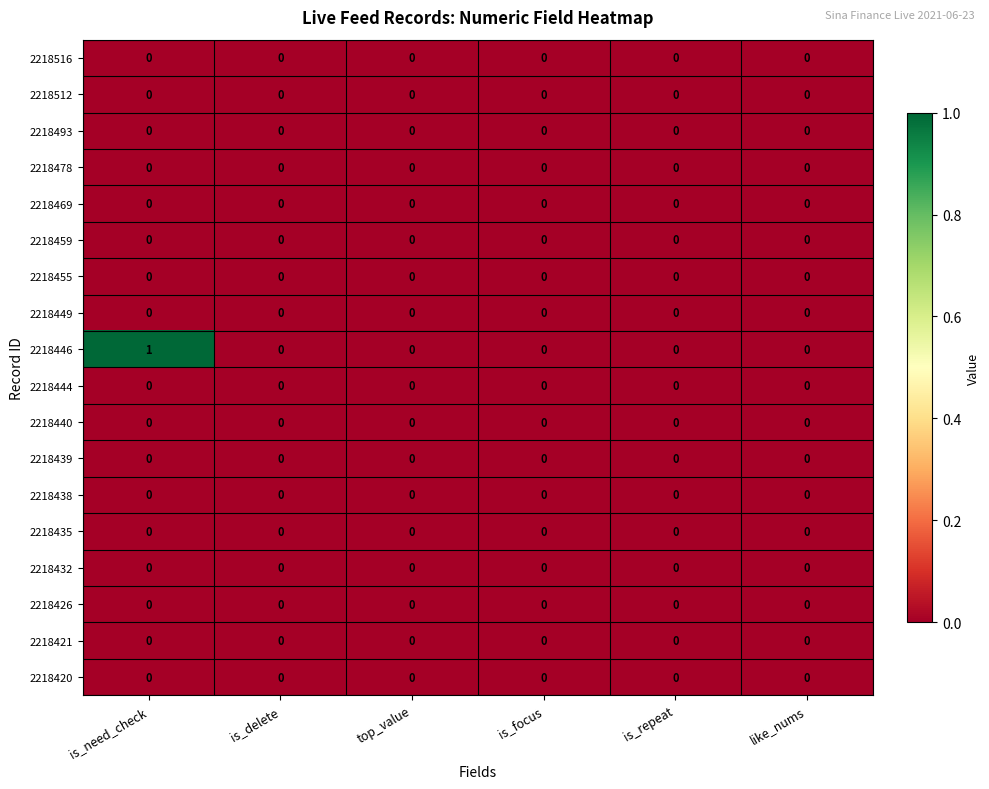

At which category is the sum across all series the highest?

is_need_check